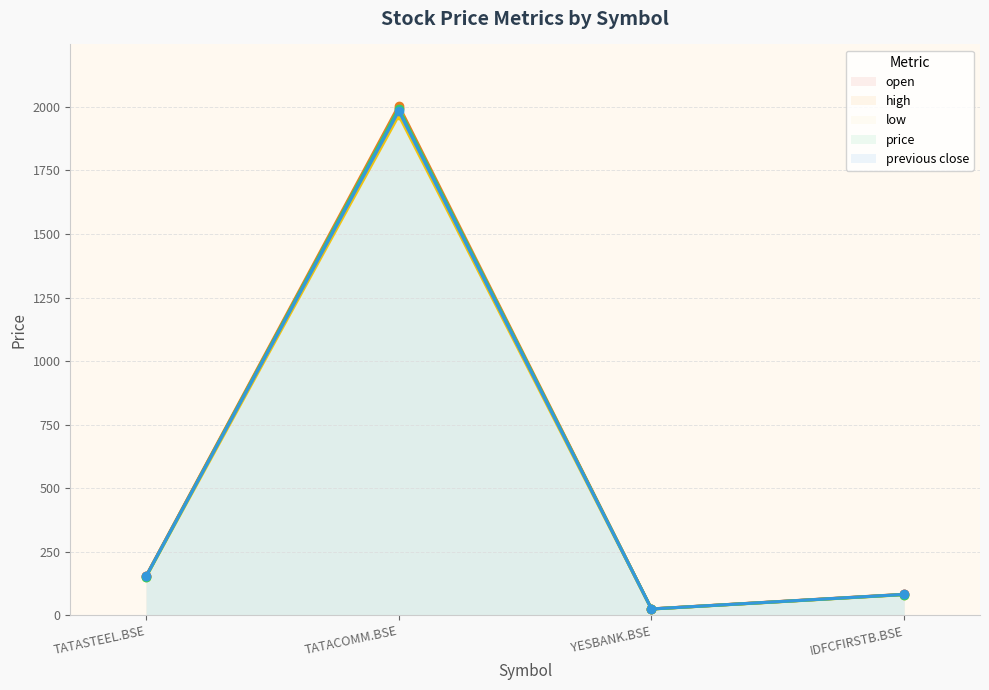

At which category is the sum across all series the highest?

TATACOMM.BSE